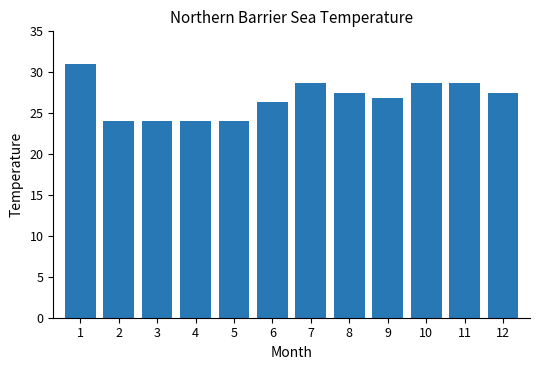

Which label corresponds to the largest value in the chart?

1